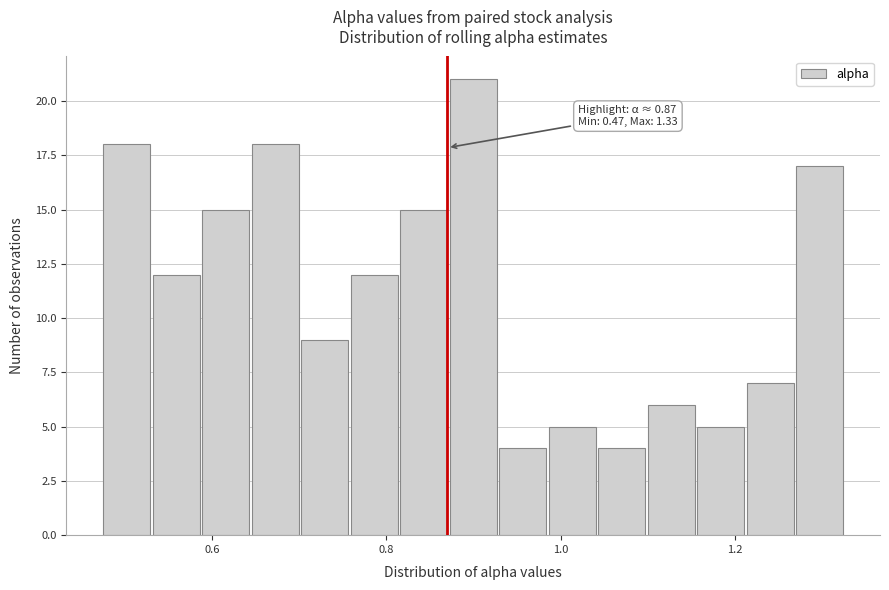

Around what value on the x-axis is the tallest bar? Give the approximate position of its centre, as read against the axis.

0.90